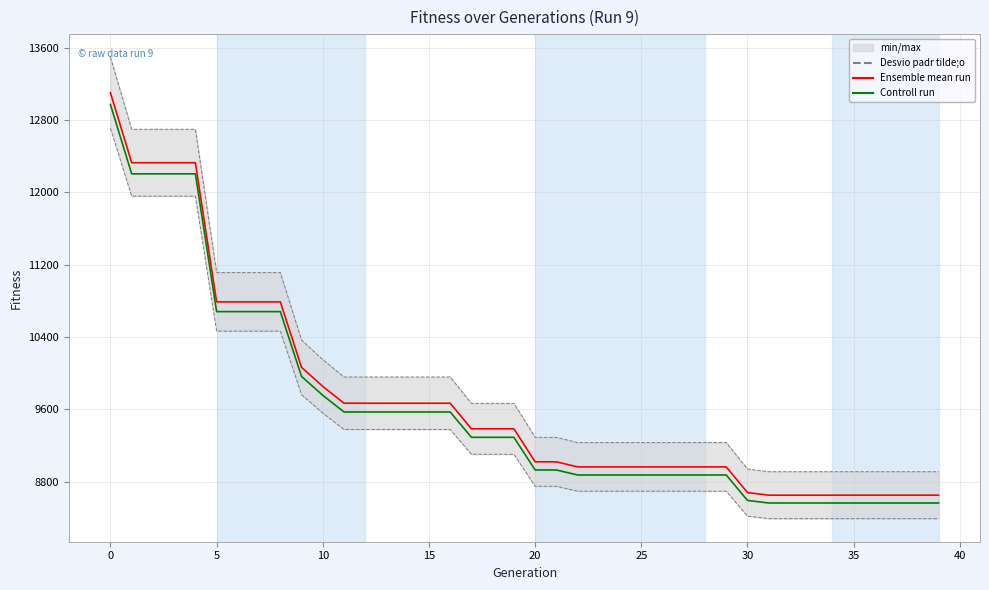

True or false: Desvio padr tilde;o and Ensemble mean run intersect in this chart.

False